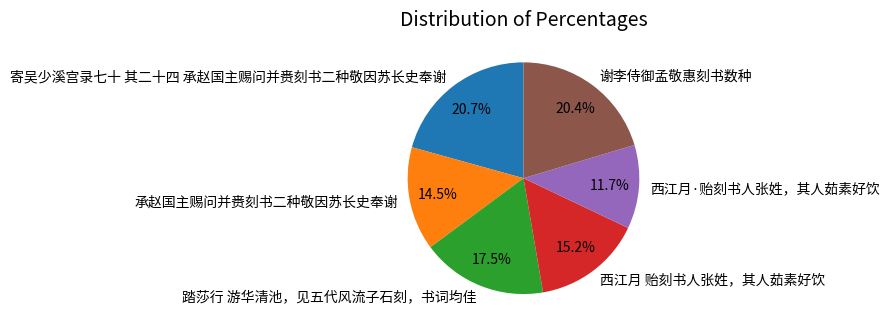

Is there a majority slice in this chart?

No